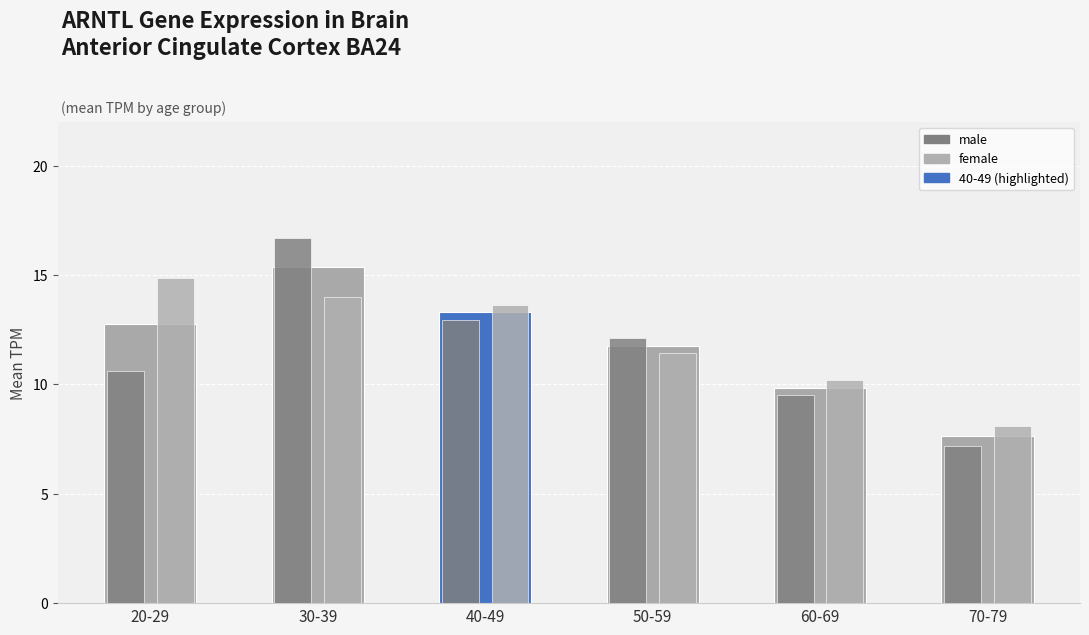

Reading right to left, what are all the values shown in this chart?

Mean TPM (combined): 7.7	9.8	11.8	13.3	15.4	12.7
male: 7.2	9.5	12.1	13.0	16.7	10.6
female: 8.1	10.2	11.4	13.6	14.0	14.9